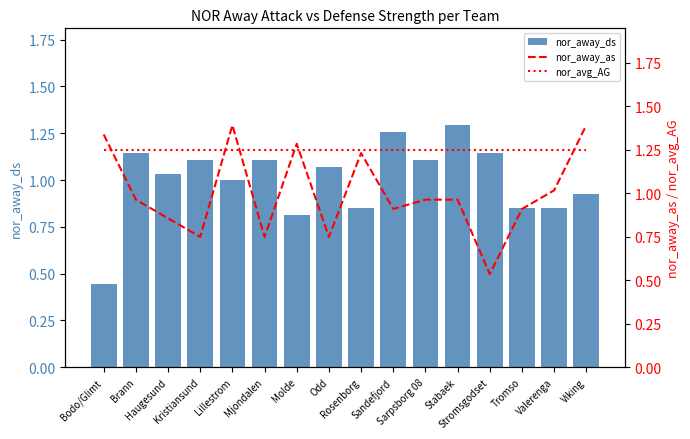

Which series has the largest range (max minus min)?

nor_away_as